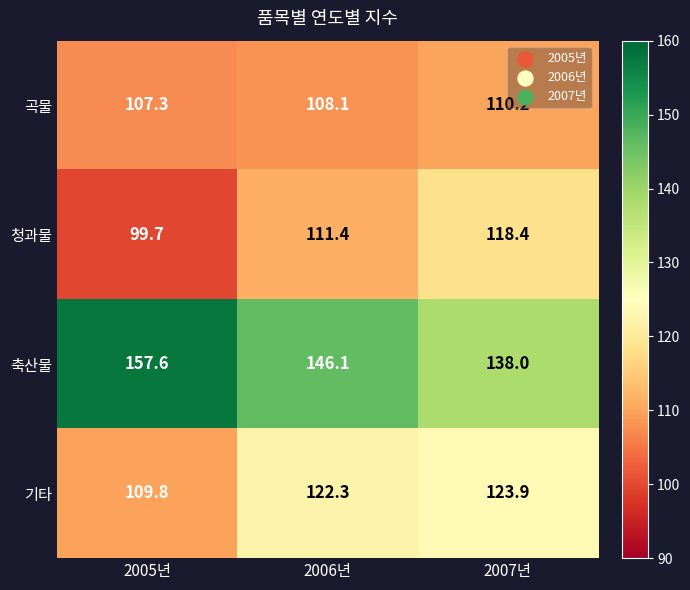

What is the sum of the 청과물 values at 2007년 and 2005년?

218.1